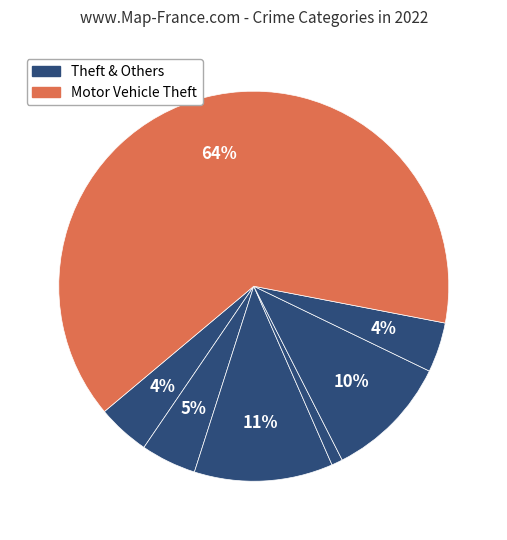

How many slices are in this pie chart?

7